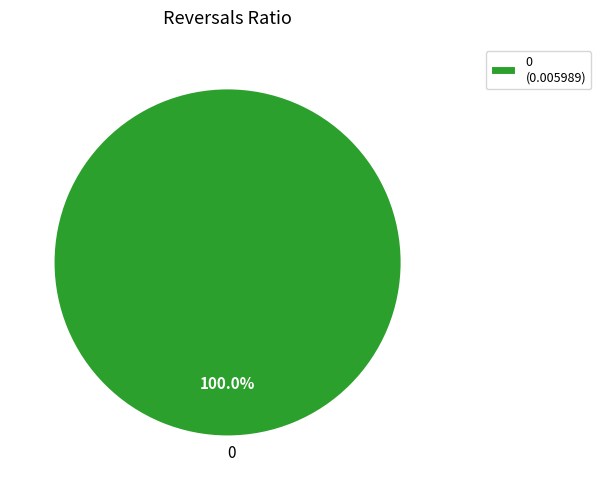

How many segments does this pie chart have?

1